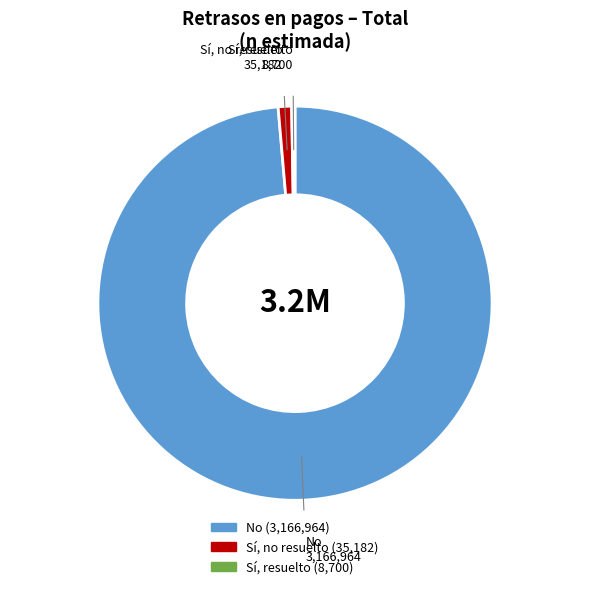

Which category has the biggest portion of the pie?

No